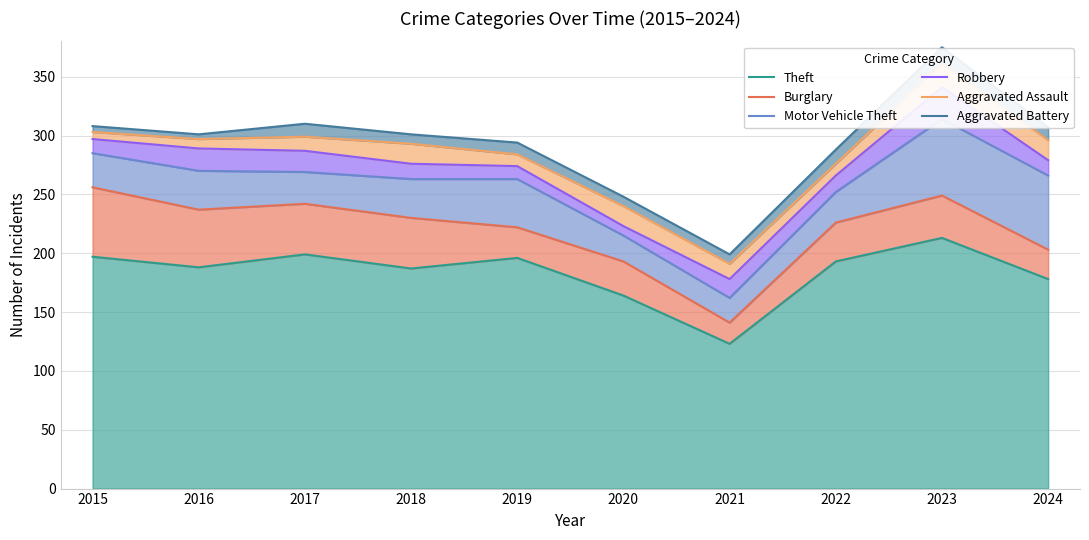

List the labels in order of Robbery value, largest first.

2023, 2015, 2016, 2017, 2024, 2018, 2019, 2022, 2020, 2021